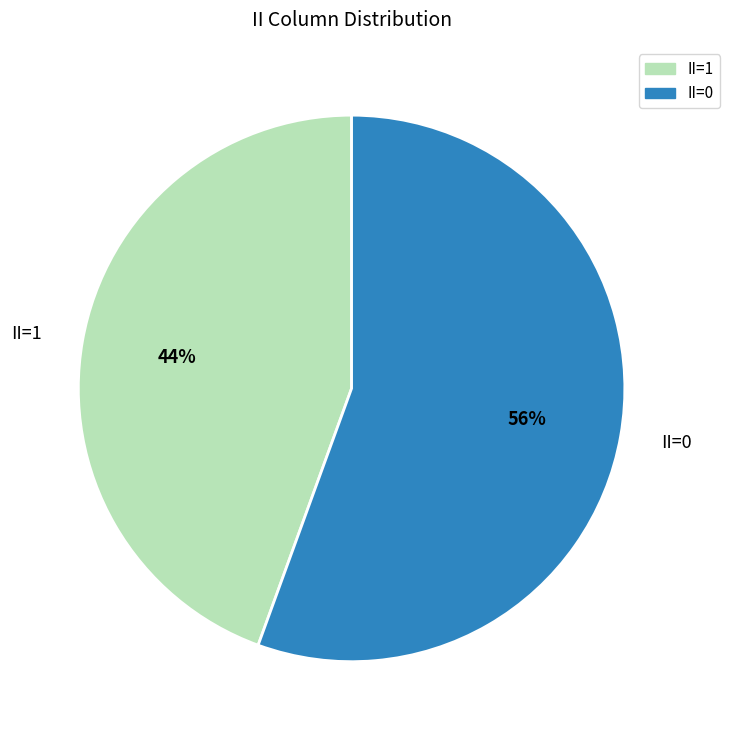

Do II=0 and II=1 together represent more than half of the pie?

Yes